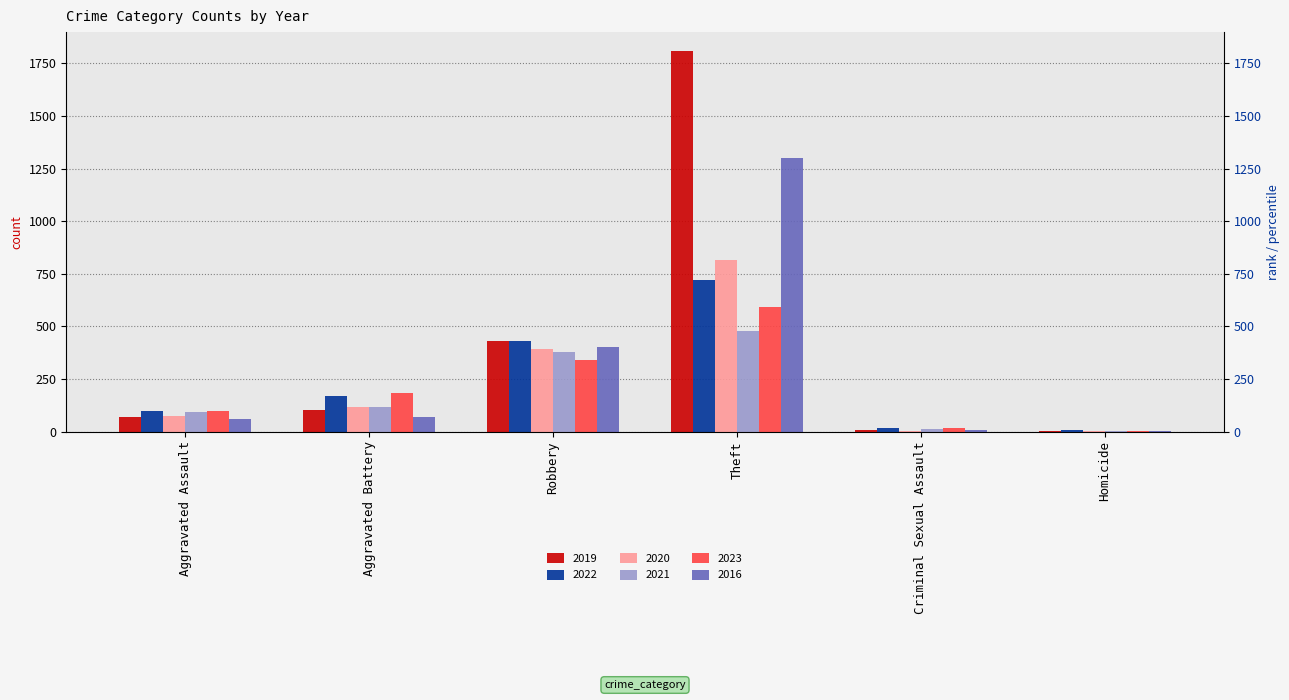

Which has a higher value, Criminal Sexual Assault or Homicide?

Criminal Sexual Assault